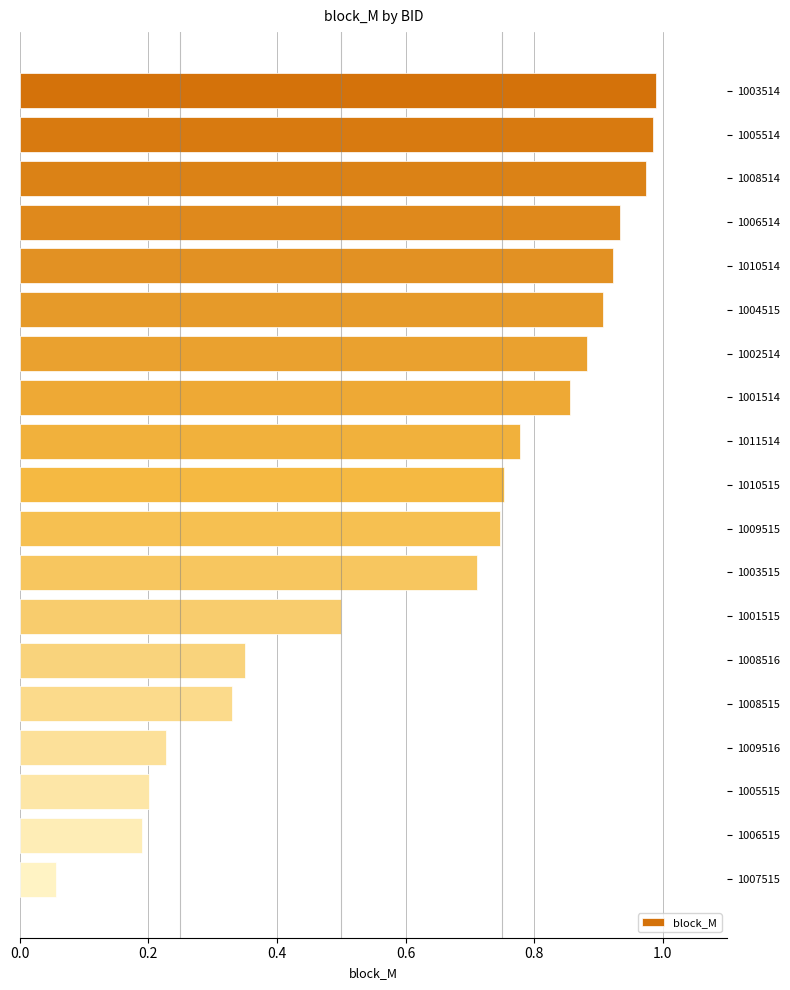

The chart shows a value of 0.9 at 1006514. True or false?

True